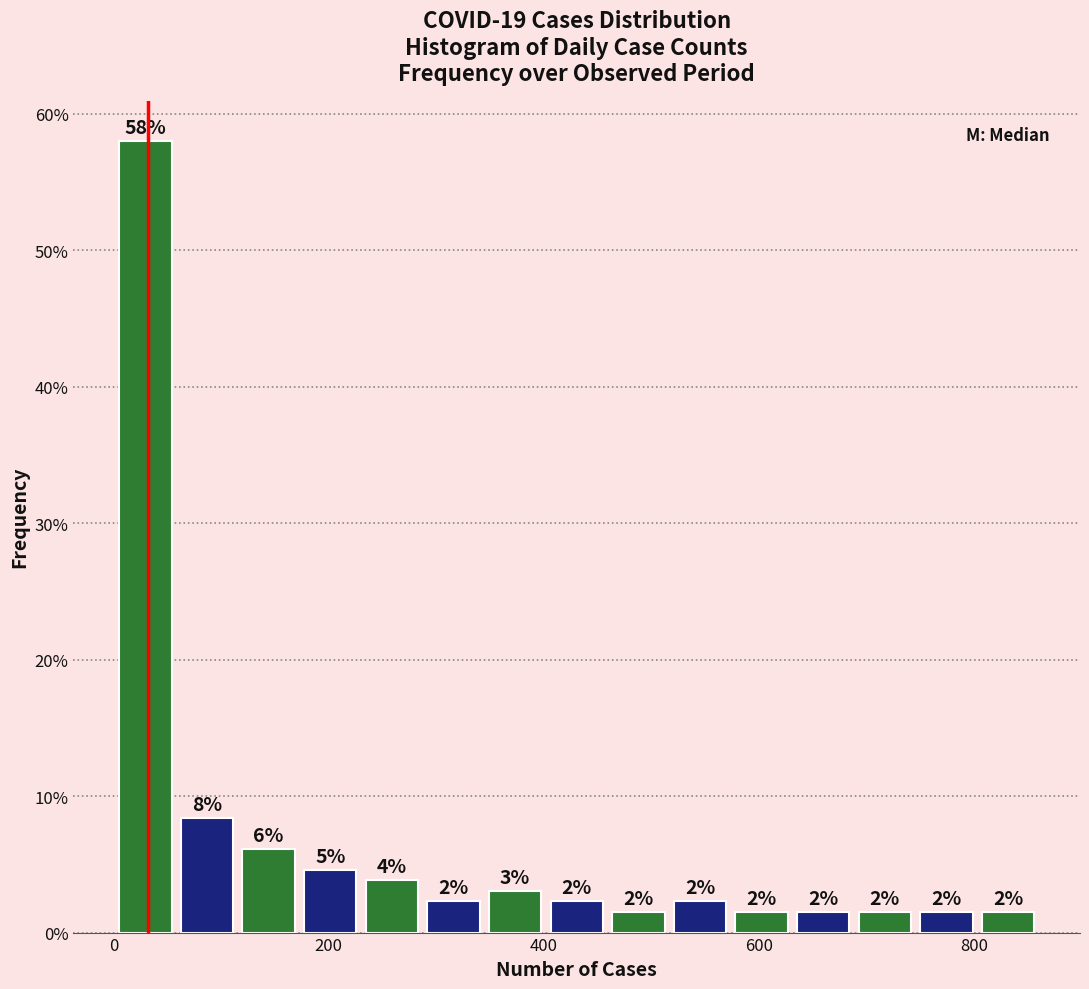

Read against the x-axis, roughly where is the centre of the tallest bar?

20